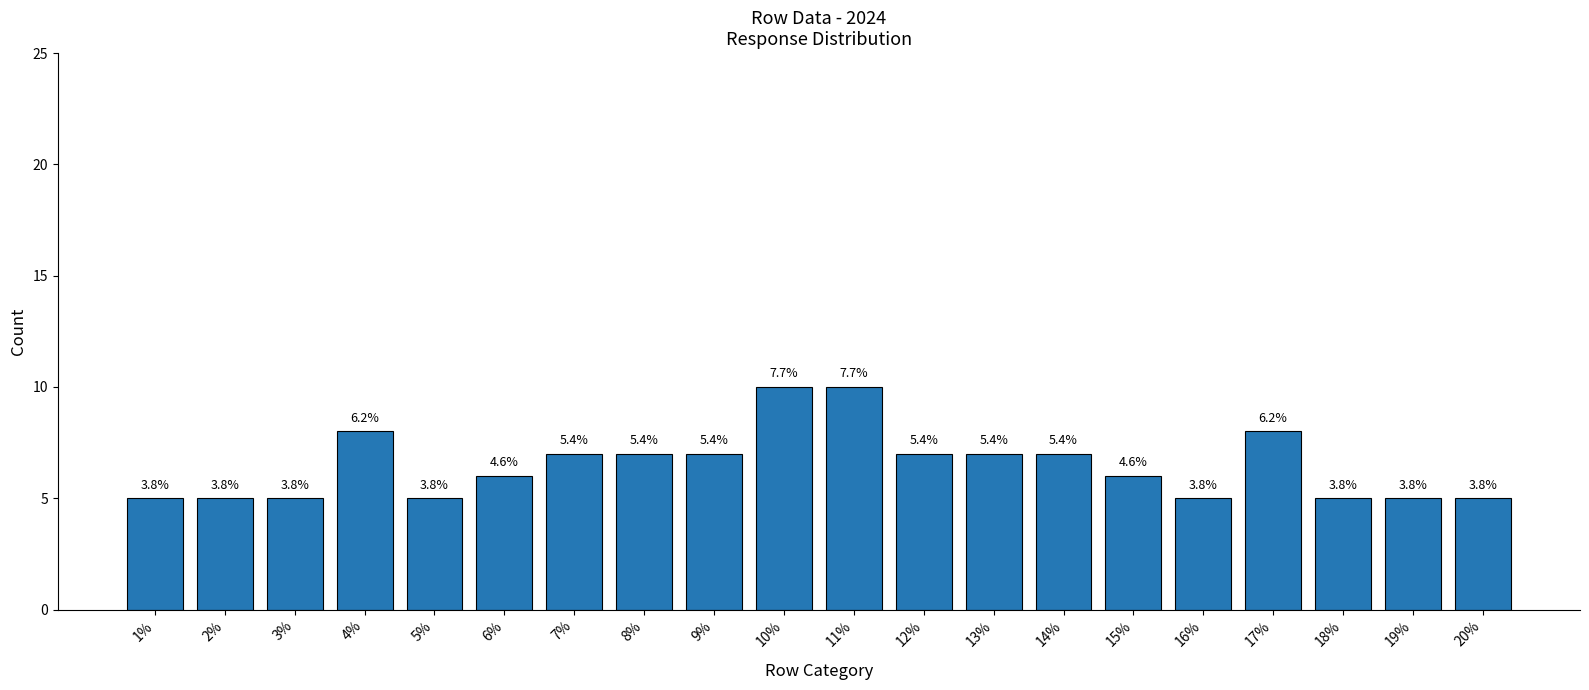

Rank the categories by value from lowest to highest.

1%, 2%, 3%, 5%, 16%, 18%, 19%, 20%, 6%, 15%, 7%, 8%, 9%, 12%, 13%, 14%, 4%, 17%, 10%, 11%